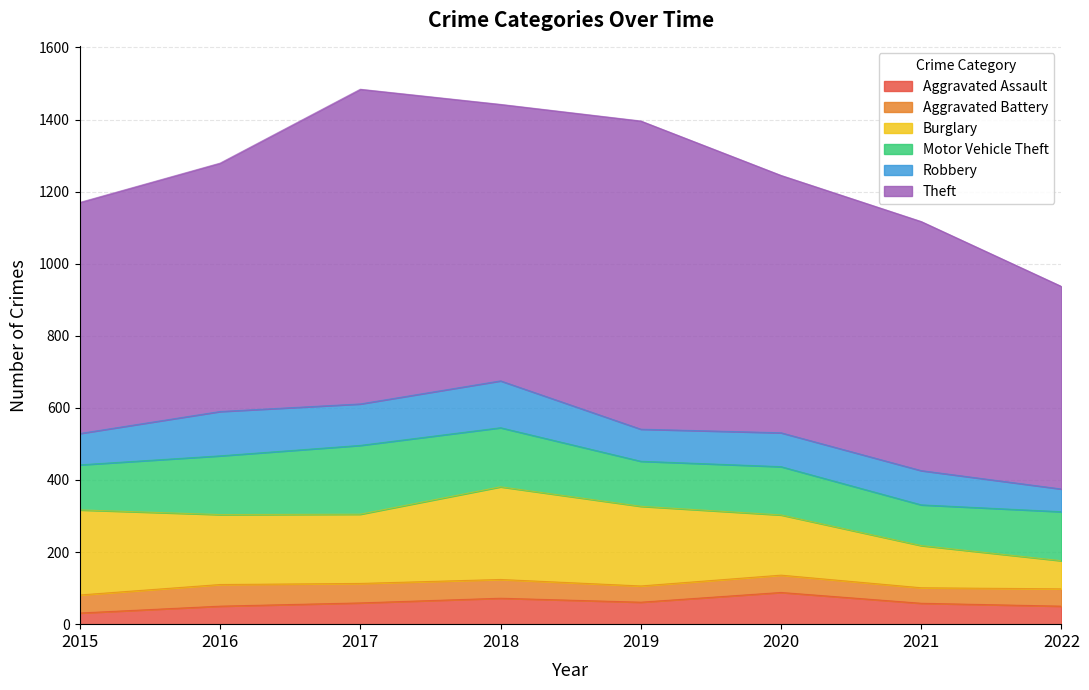

At how many categories does at least one series exceed 791?

2